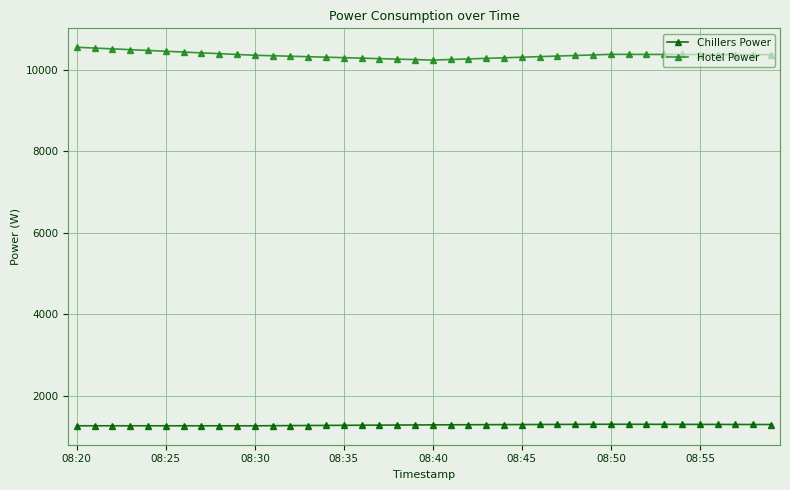

Which series has the widest spread of values?

Hotel Power